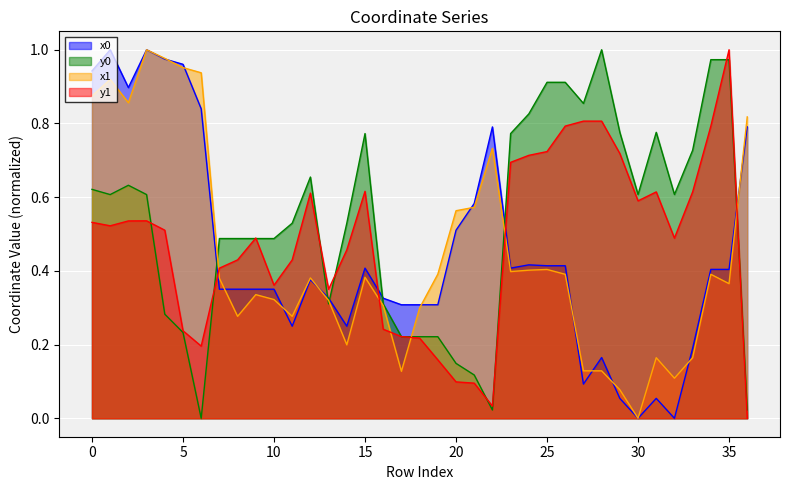

What value does the x0 series have at 35?

0.4